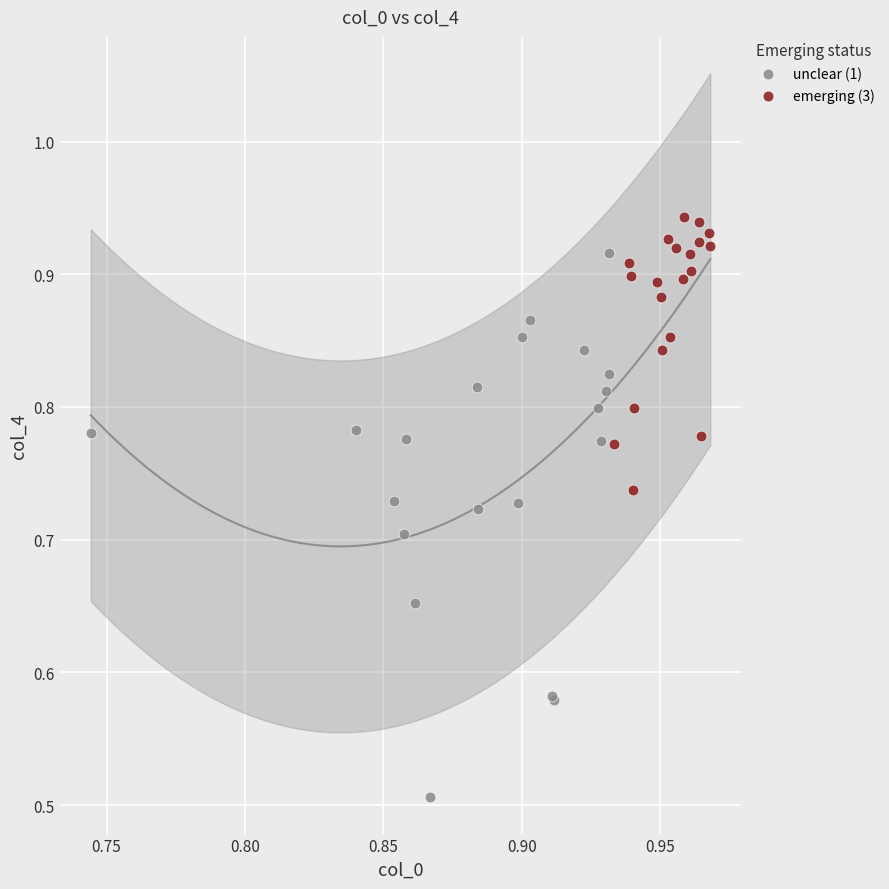

Which series contains the highest Y value?

emerging (3)